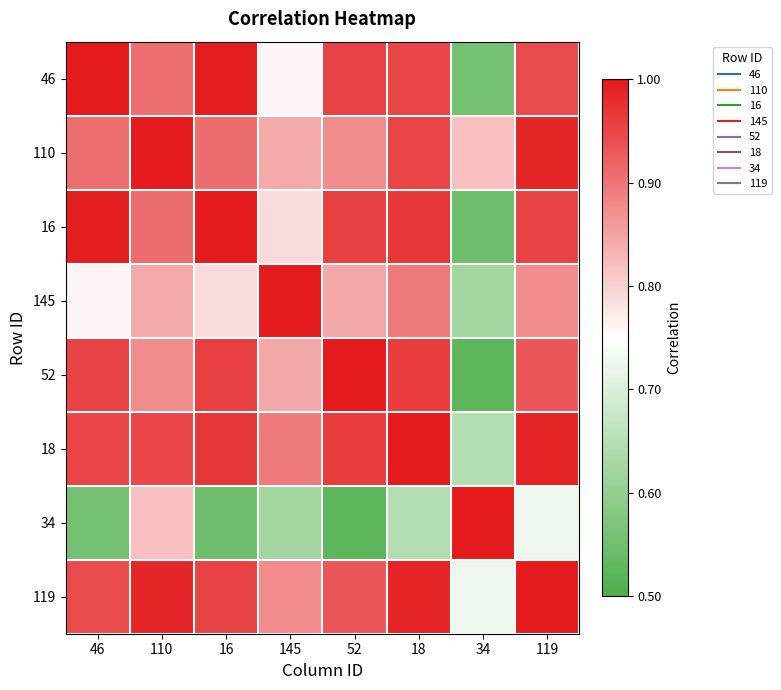

Reading right to left, transcribe all the data shown in this chart.

46: 119=0.9	34=0.6	18=1.0	52=1.0	145=0.8	16=1.0	110=0.9	46=1.0
110: 119=1.0	34=0.8	18=1.0	52=0.9	145=0.8	16=0.9	110=1.0	46=0.9
16: 119=1.0	34=0.5	18=1.0	52=1.0	145=0.8	16=1.0	110=0.9	46=1.0
145: 119=0.9	34=0.6	18=0.9	52=0.8	145=1.0	16=0.8	110=0.8	46=0.8
52: 119=0.9	34=0.5	18=1.0	52=1.0	145=0.8	16=1.0	110=0.9	46=1.0
18: 119=1.0	34=0.6	18=1.0	52=1.0	145=0.9	16=1.0	110=1.0	46=1.0
34: 119=0.7	34=1.0	18=0.6	52=0.5	145=0.6	16=0.5	110=0.8	46=0.6
119: 119=1.0	34=0.7	18=1.0	52=0.9	145=0.9	16=1.0	110=1.0	46=0.9